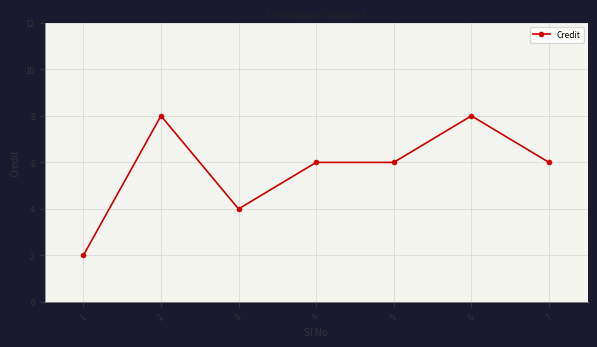

The value at 3 is 4. True or false?

True